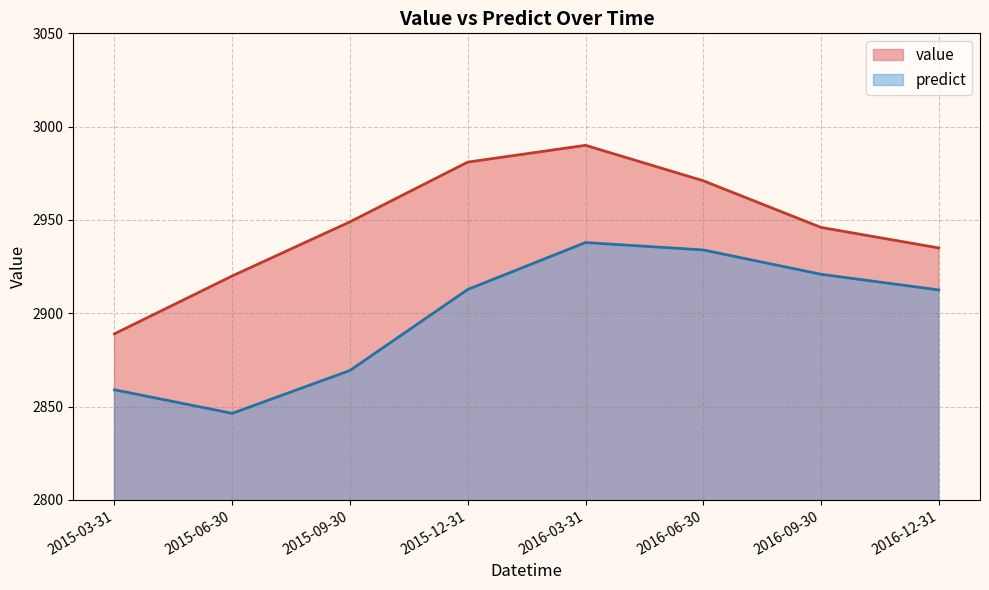

True or false: value has more than 1 points higher than both neighbors.

False